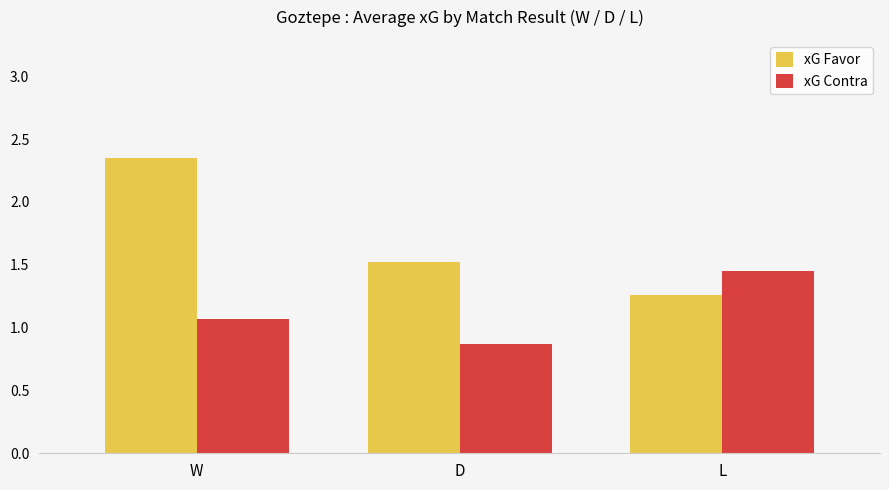

Is it true that xG Contra equals 0.7 at L?

False